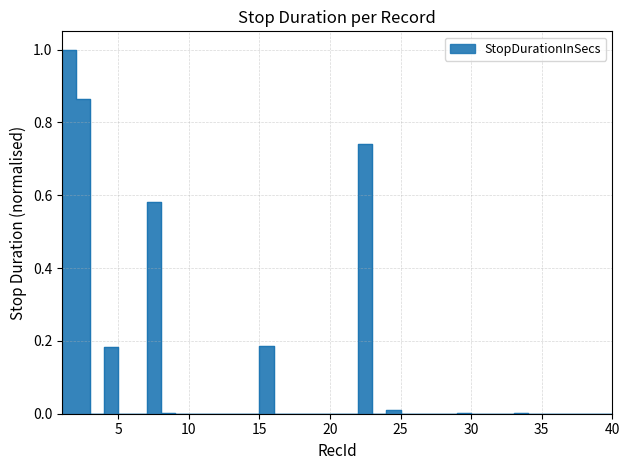

Is it true that the value at 35 is -0.3?

False